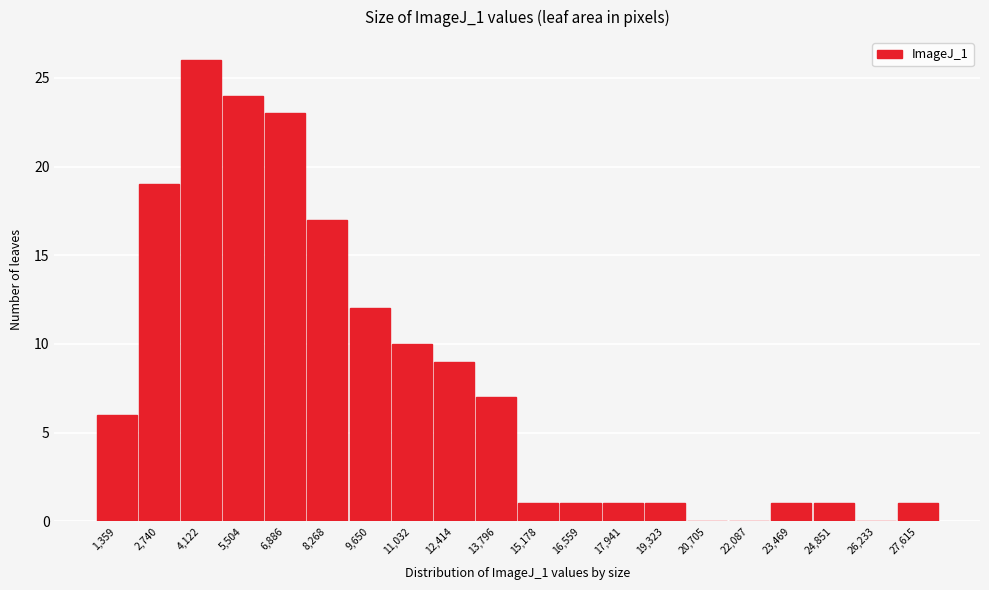

Reading left to right, list all the values displayed in this chart.

1,359=6	2,740=19	4,122=26	5,504=24	6,886=23	8,268=17	9,650=12	11,032=10	12,414=9	13,796=7	15,178=1	16,559=1	17,941=1	19,323=1	20,705=0	22,087=0	23,469=1	24,851=1	26,233=0	27,615=1